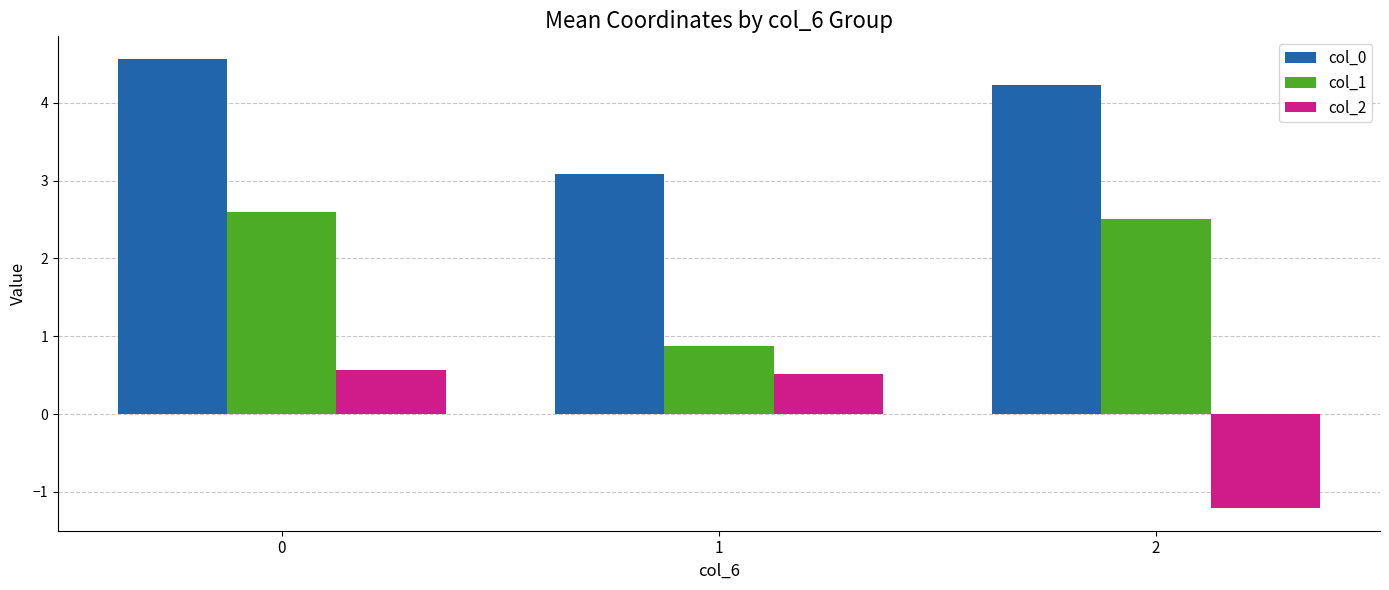

How many data points in col_0 are less than 4?

1